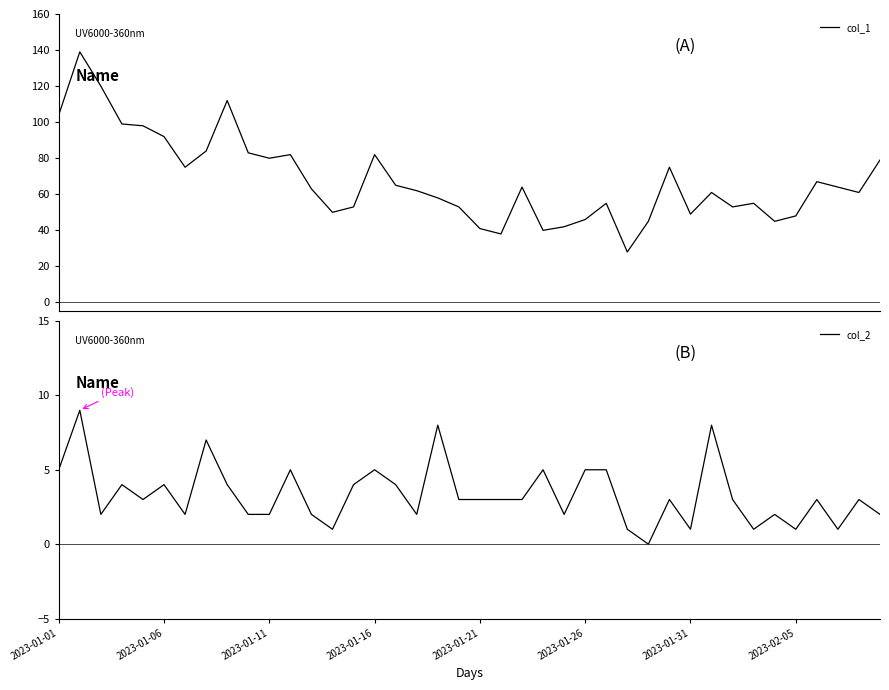

What is the highest value of the col_1 series?

139